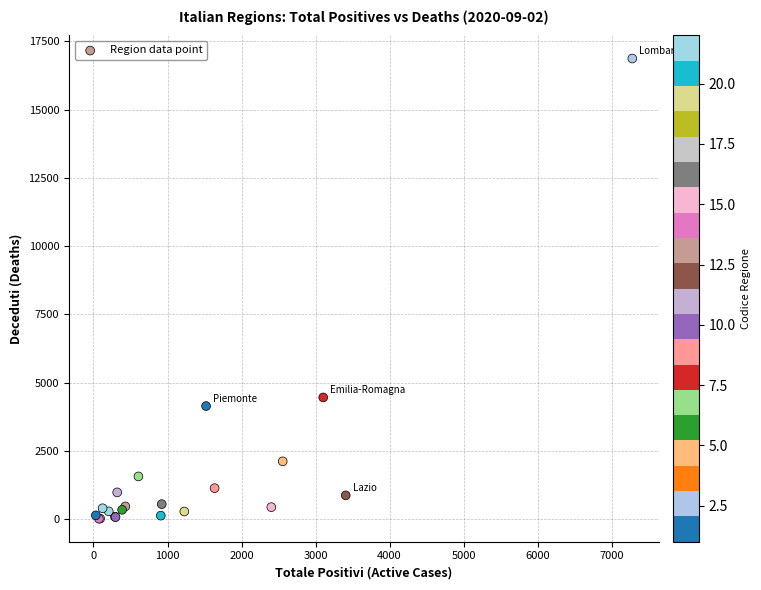

What Y value in the scatter plot is closest to 8446?

4463